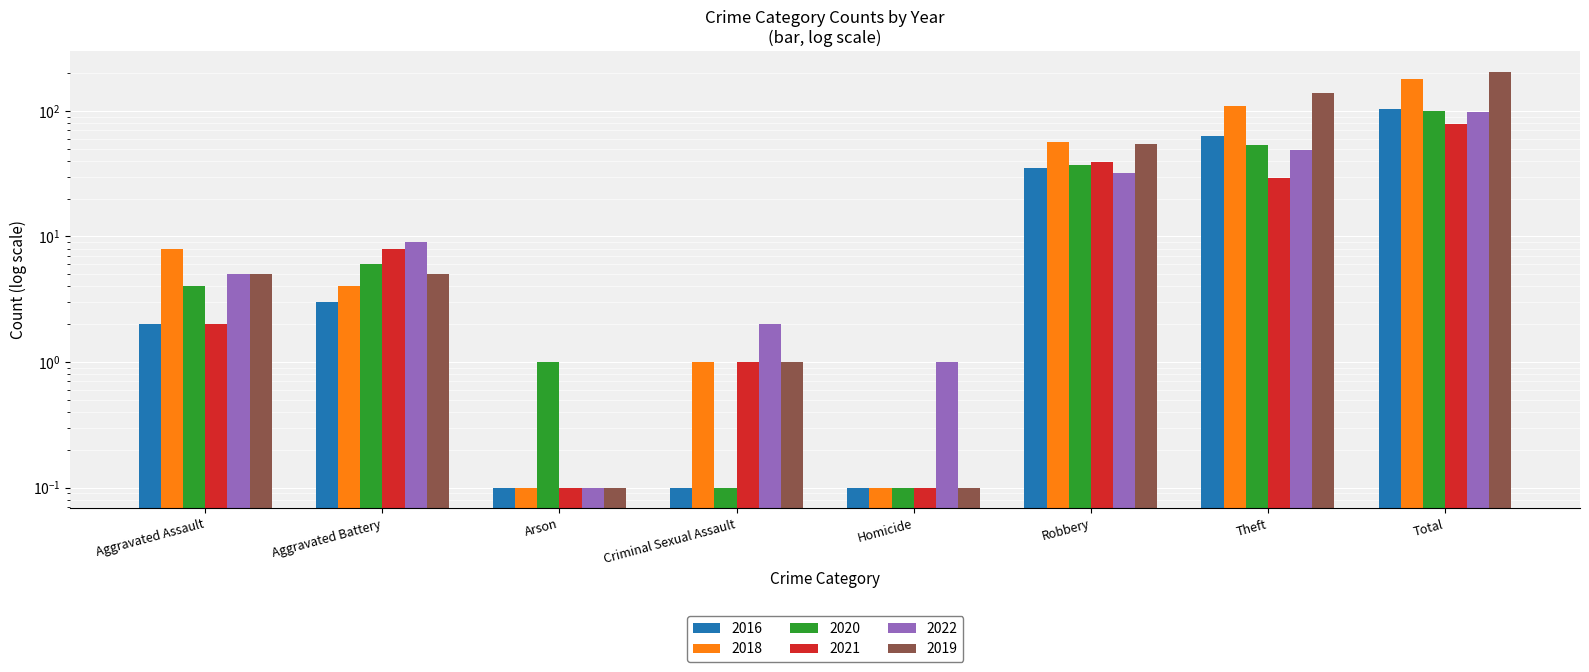

Count the number of categories in the chart.

8